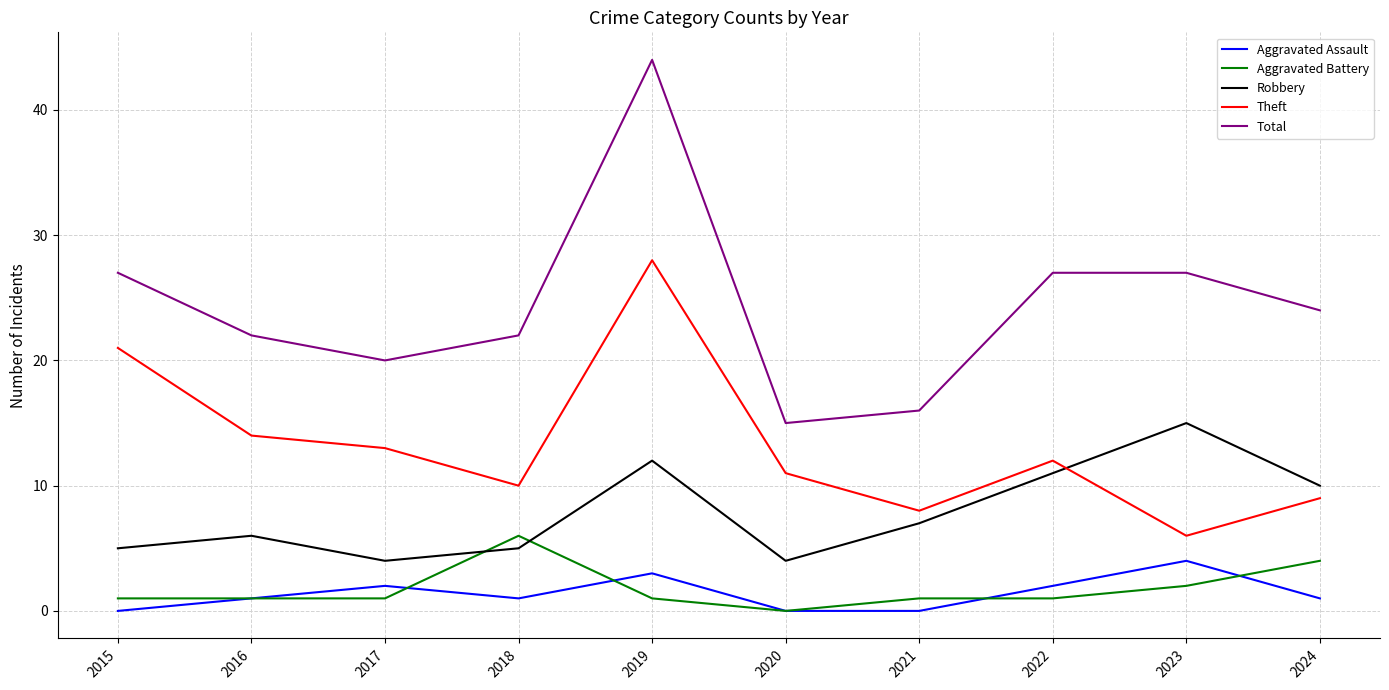

What is the sum of the Aggravated Battery values at 2021 and 2020?

1